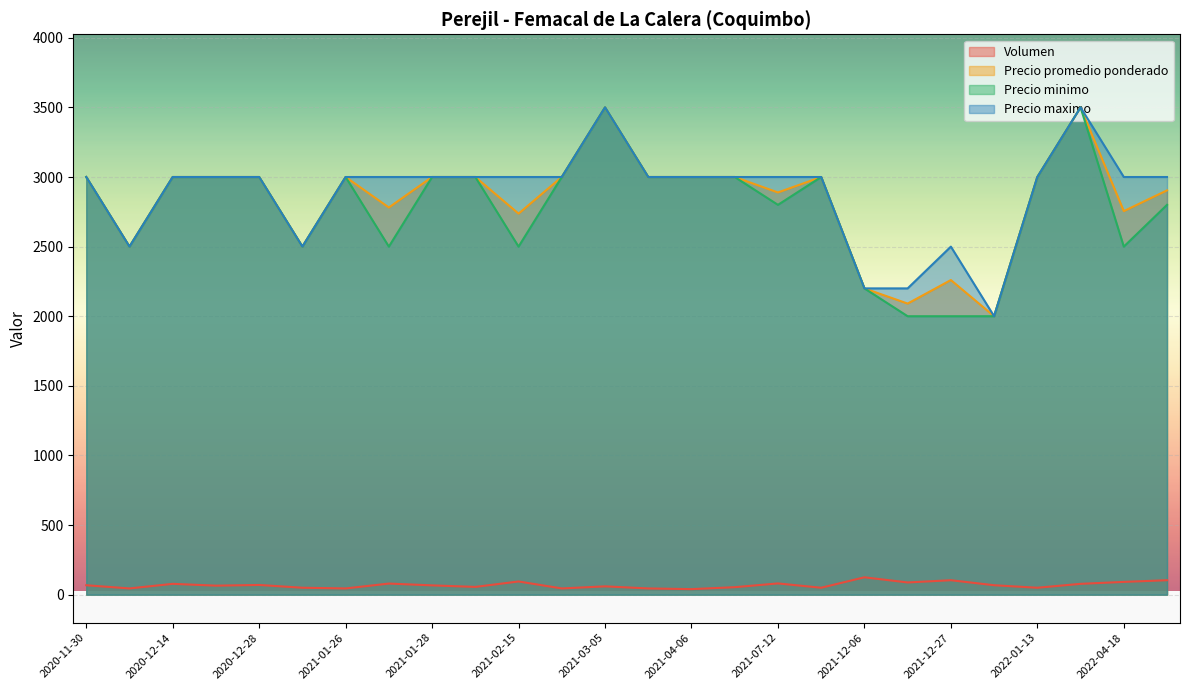

What is the value of the Precio promedio ponderado point at the 15th from the left?

3000